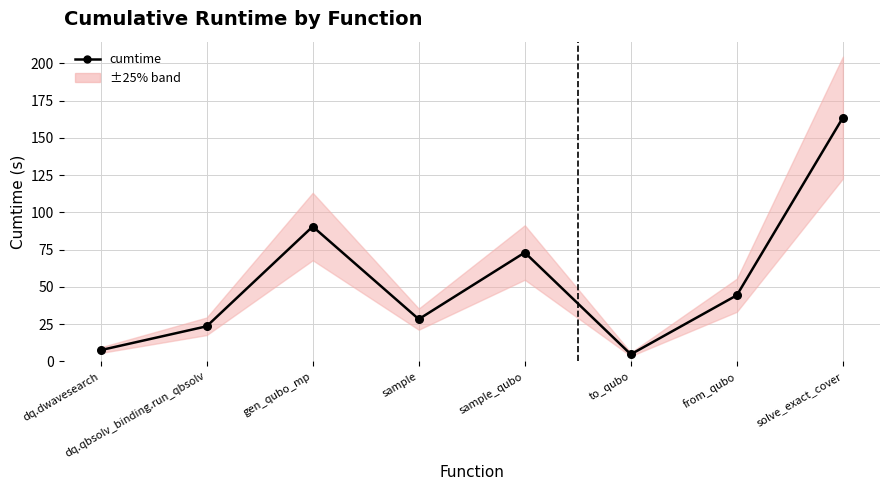

Which has a higher value, solve_exact_cover or to_qubo?

solve_exact_cover